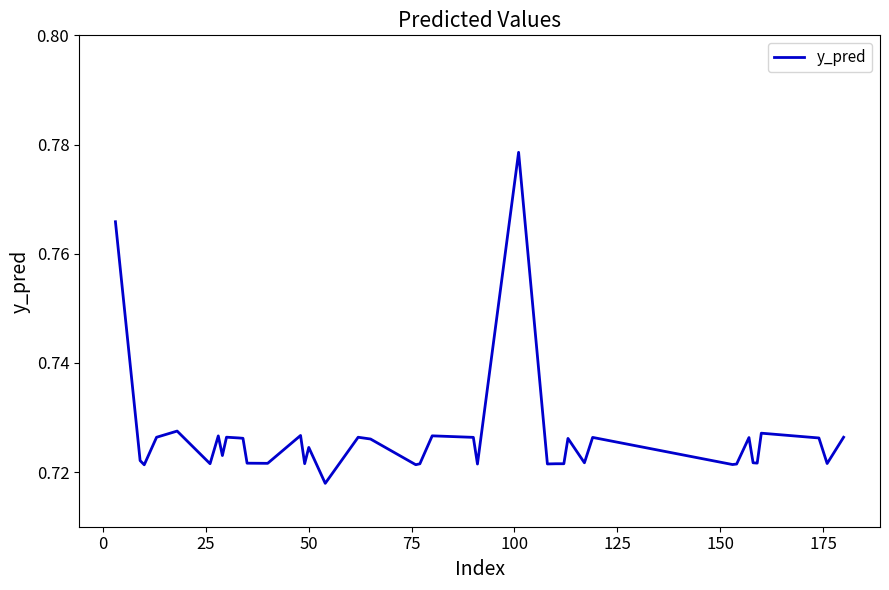

Does the chart have visible grid lines?

No